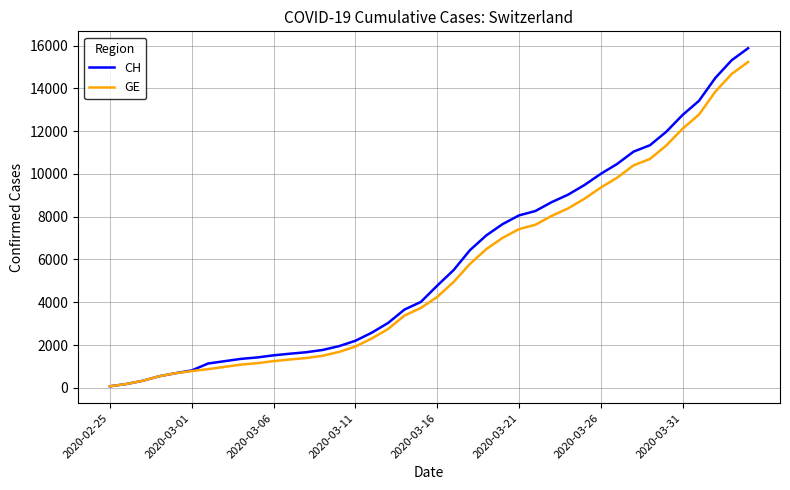

Which series has the largest range (max minus min)?

CH